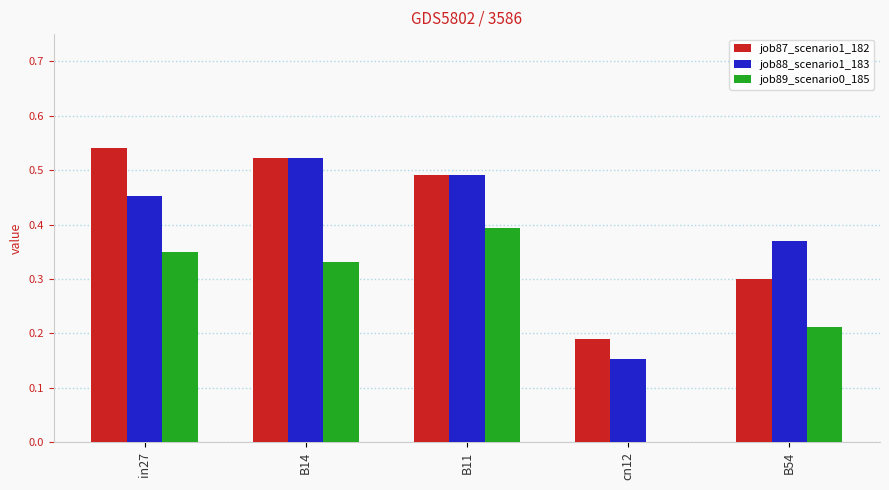

At which label does job88_scenario1_183 reach its peak?

B14